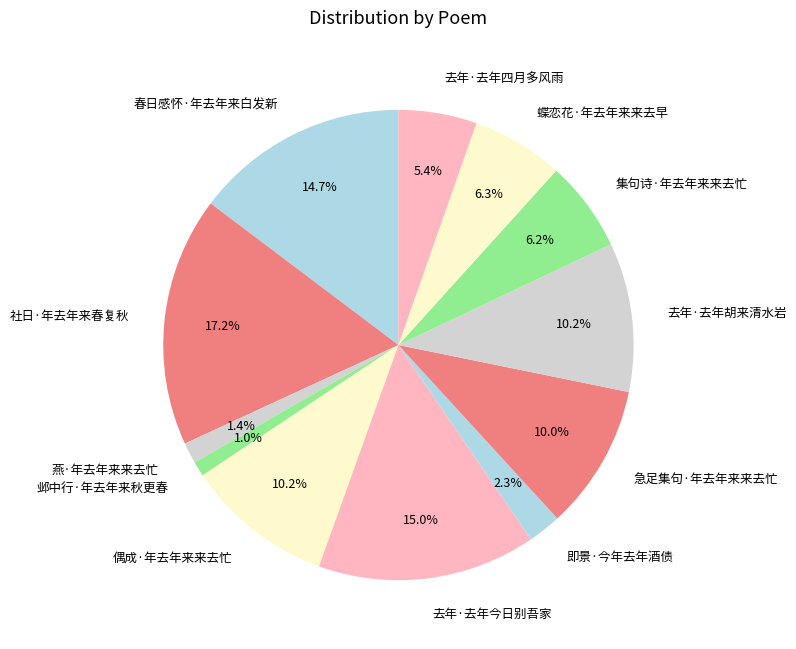

True or false: 燕·年去年来来去忙 accounts for 1% of the total.

True